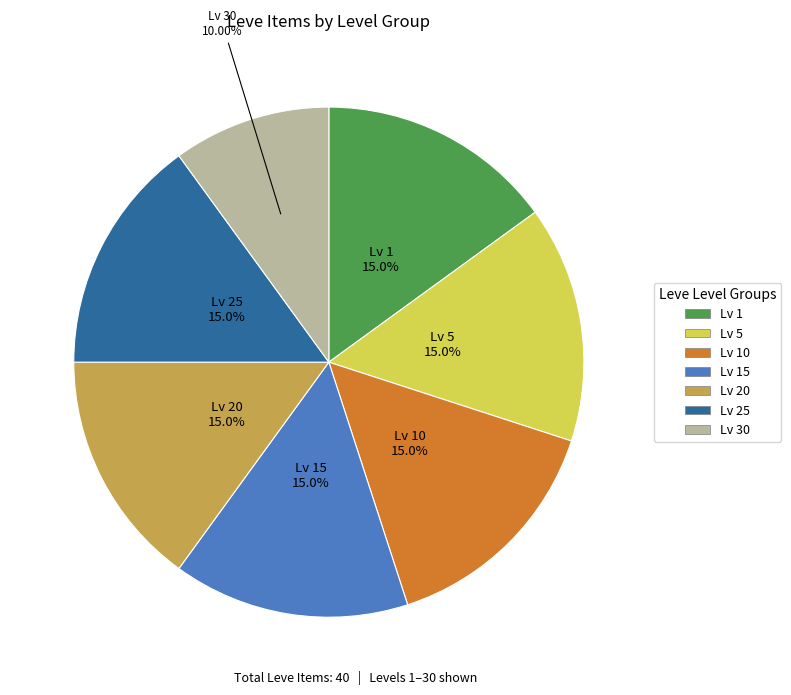

Does any single category account for the majority?

No